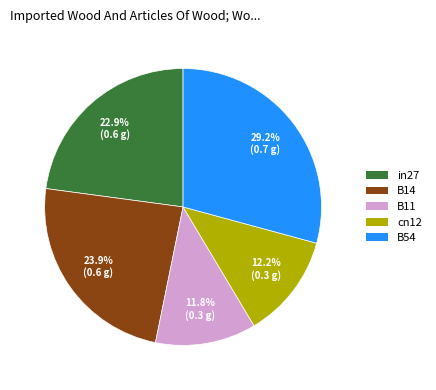

Is there any slice that represents more than half of the pie?

No